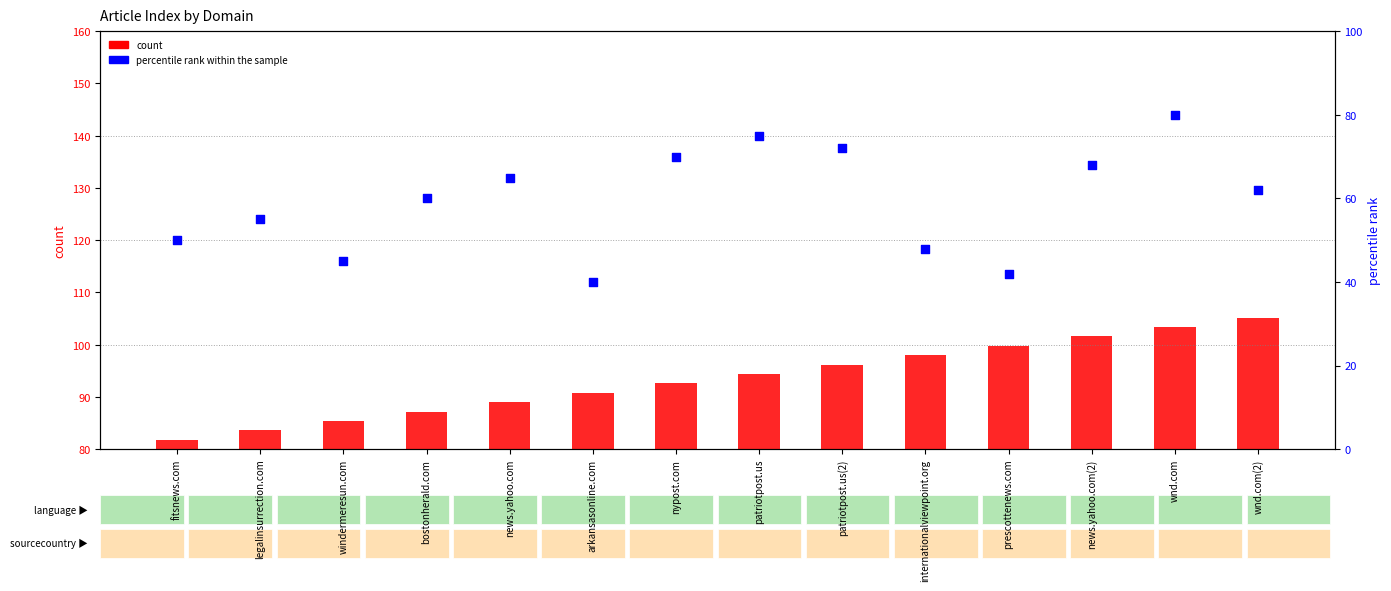

What are all the series names shown in the legend?

count, percentile rank within the sample